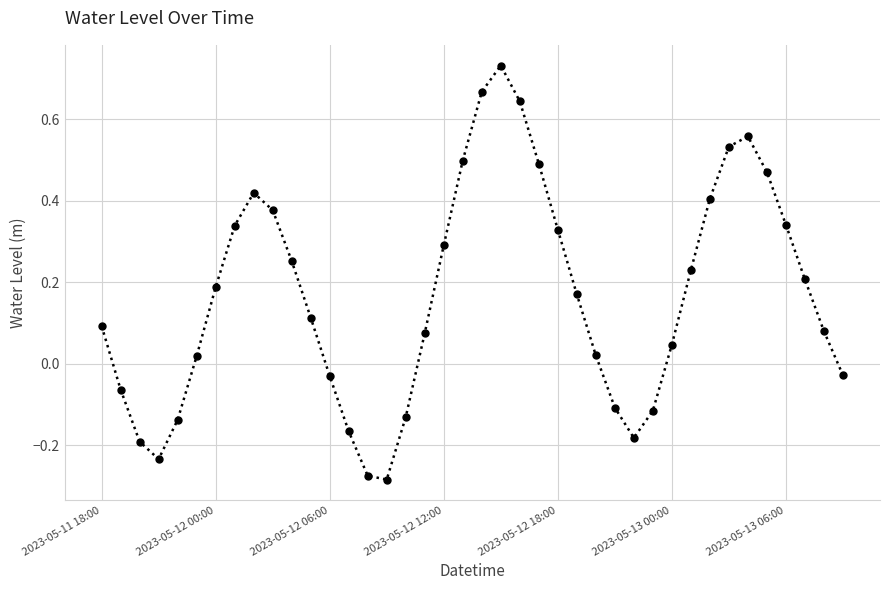

What is the difference between the maximum and minimum values?

1.0